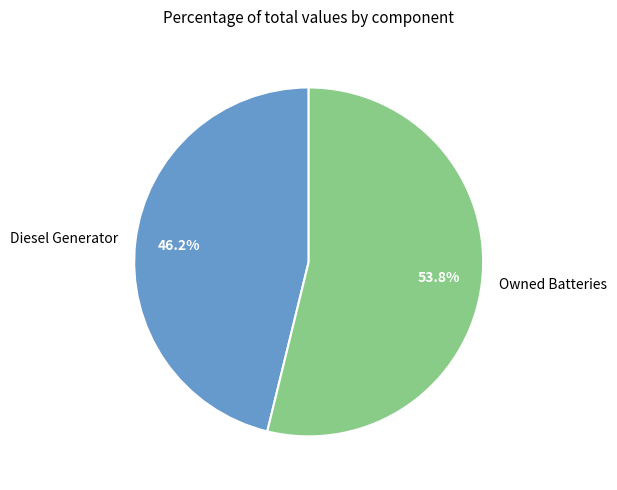

Does any single category account for the majority?

Yes